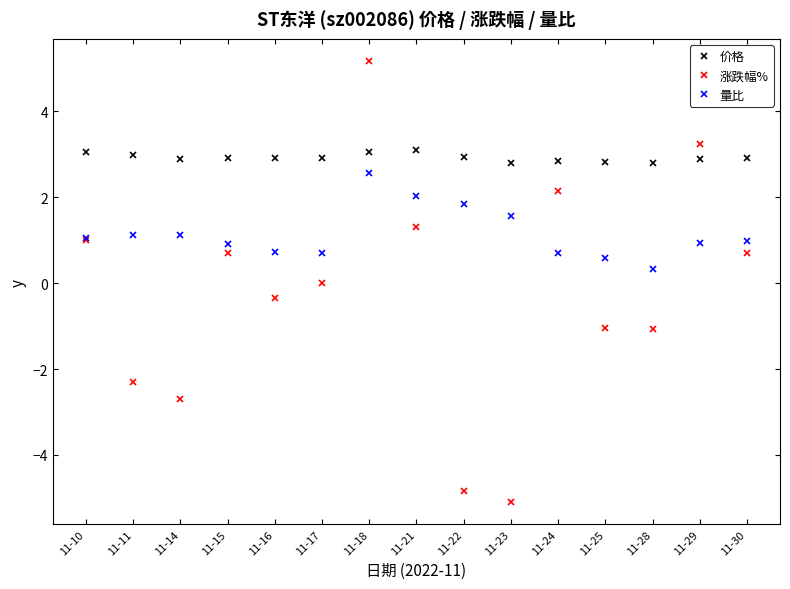

What is the total value across all series at 11-23?

-0.7